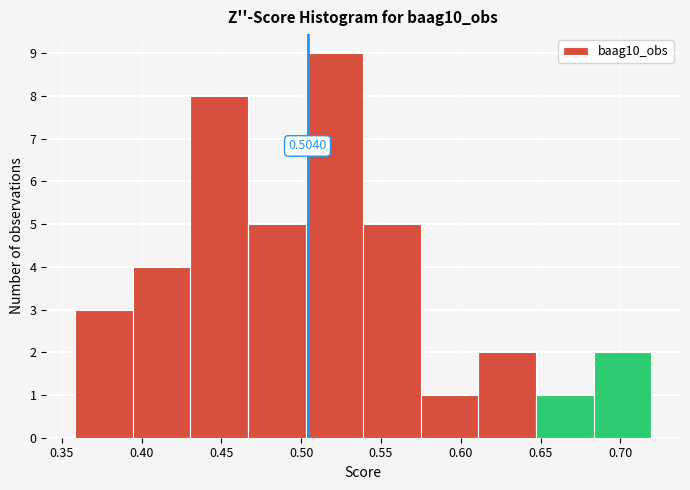

Which range on the x-axis has the tallest bar?

0.505 to 0.540